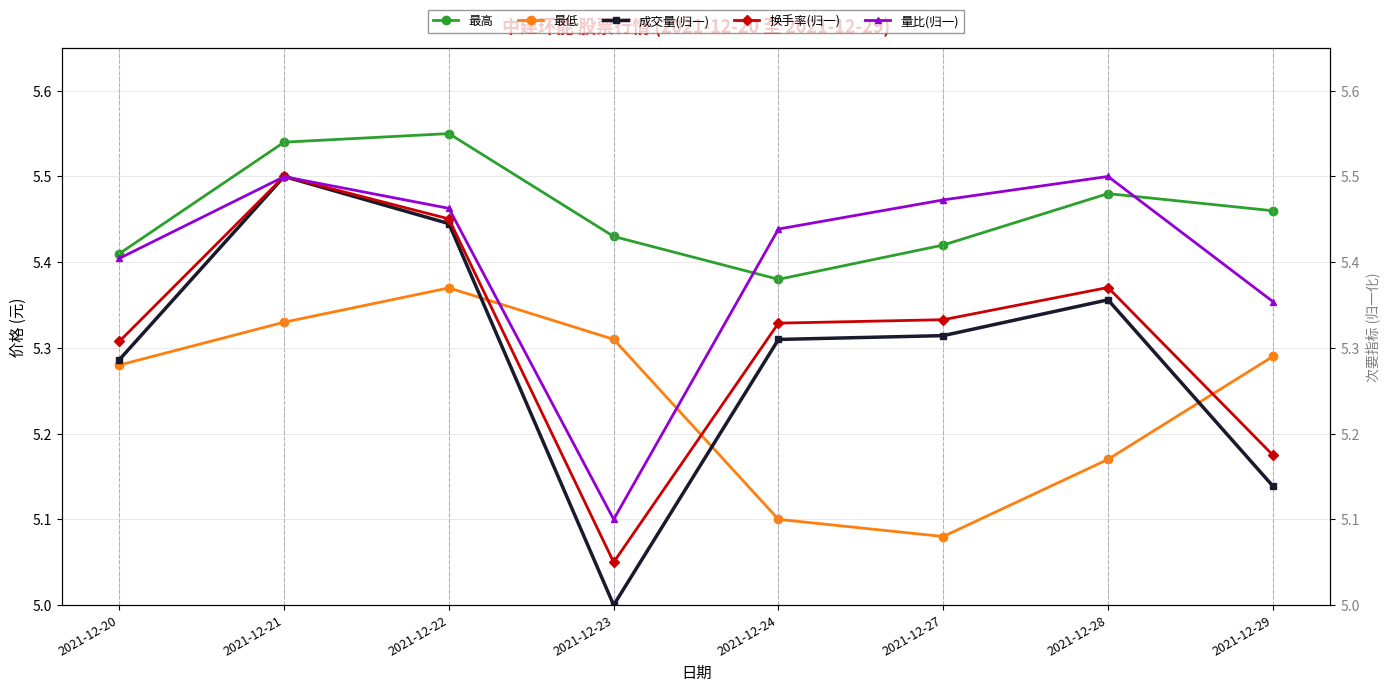

At how many categories does at least one series exceed 5?

8